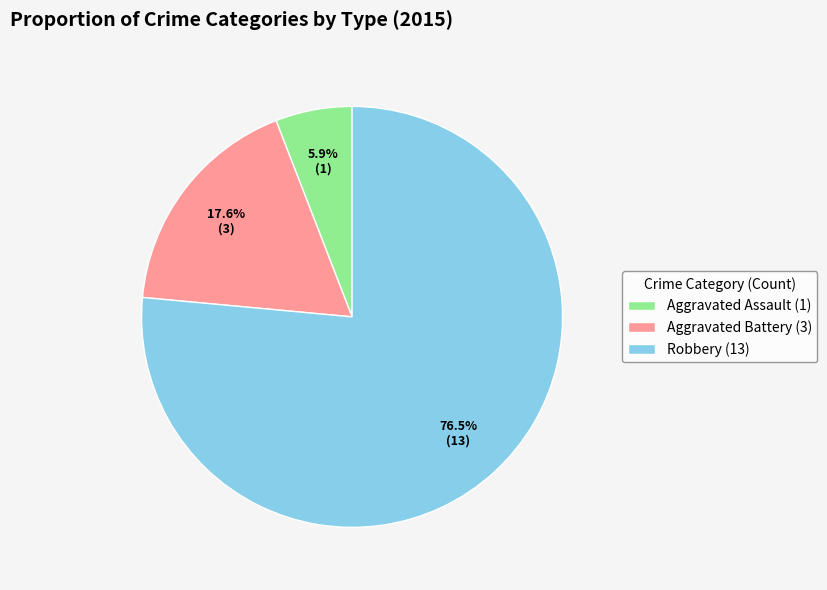

Which slice is the smallest?

Aggravated Assault